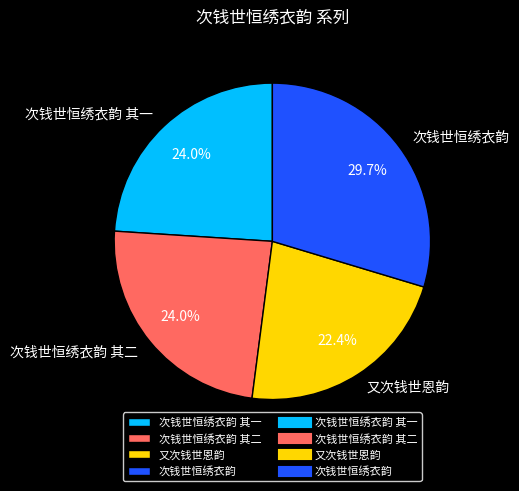

What percentage is the 次钱世恒绣衣韵 其一 slice, to the nearest percent?

24%